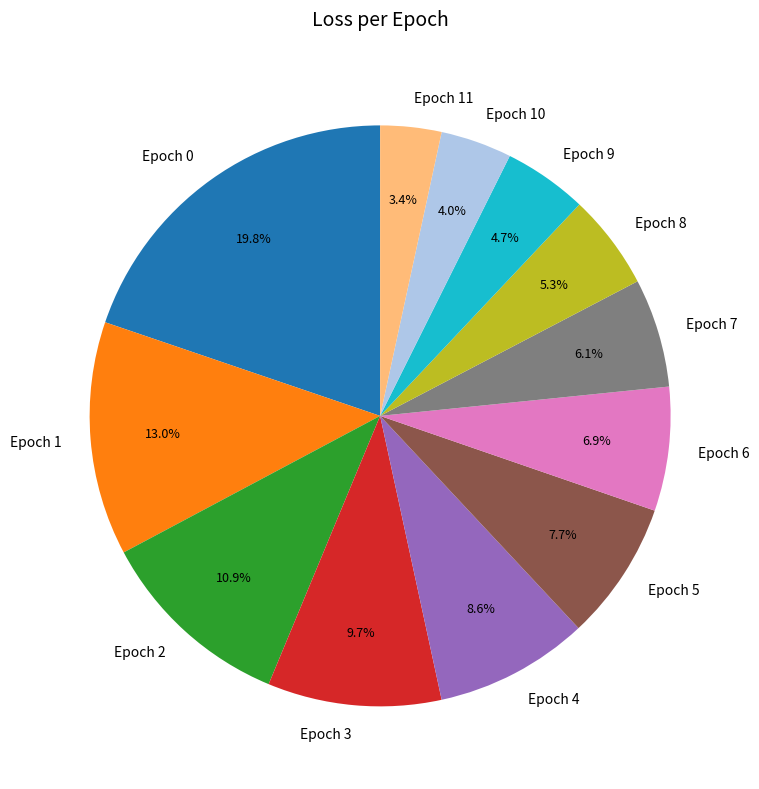

What is the largest slice in the pie chart?

Epoch 0